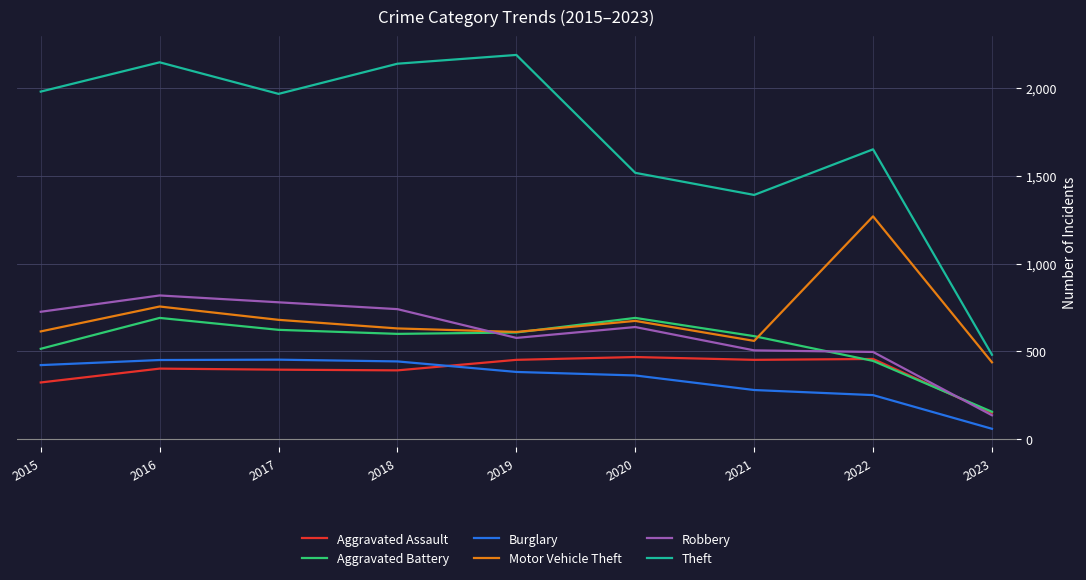

What is the difference between the Aggravated Battery values at 2020 and 2023?

535